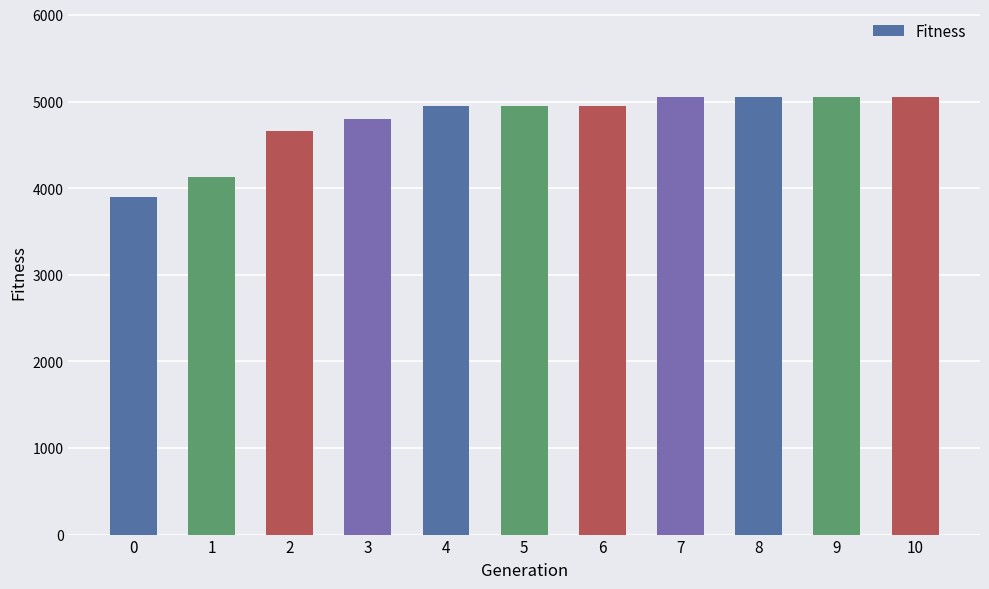

What is the average value?

4780